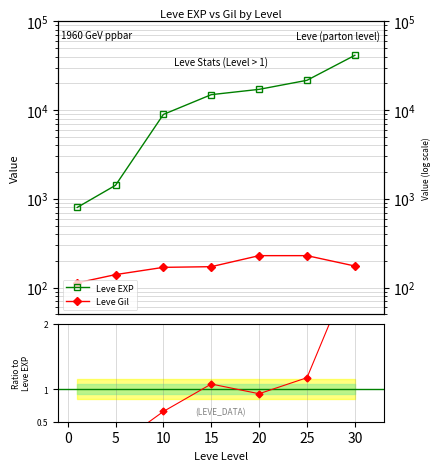

At which category is the sum across all series the highest?

30